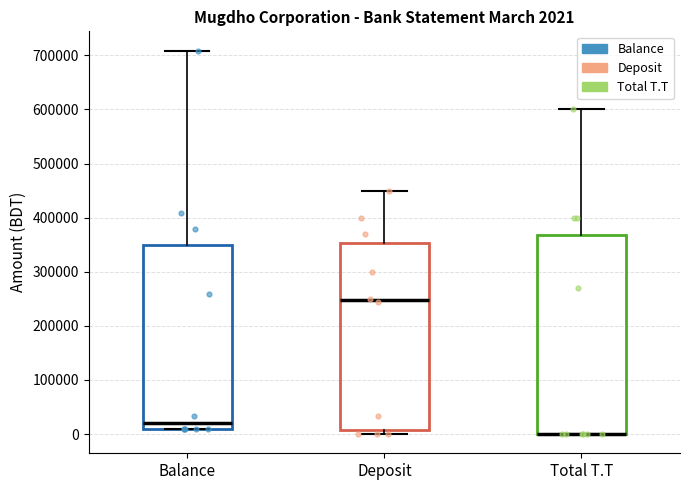

Which box is the tallest, from its lower edge to its upper edge?

Total T.T